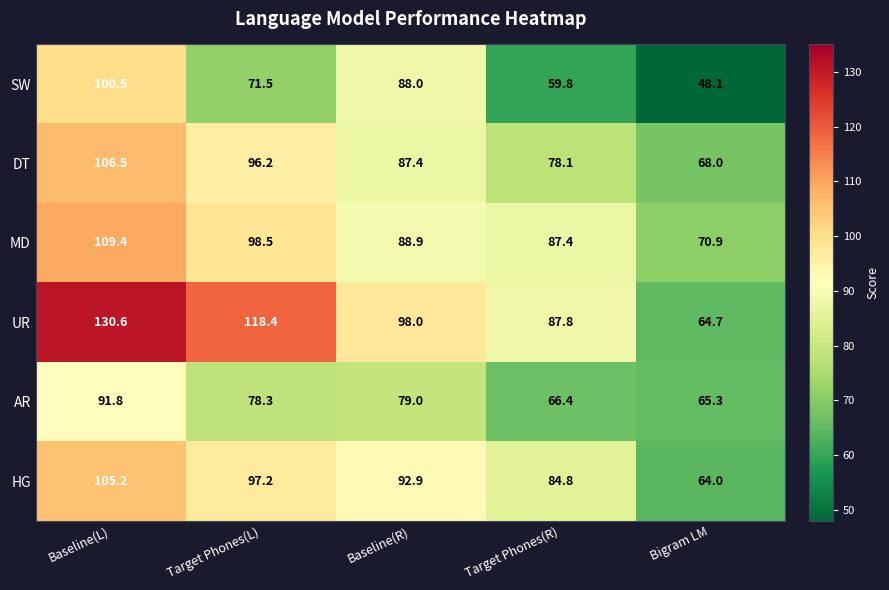

Reading left to right, extract all data points from this chart.

SW: 100.5	71.5	88.0	59.8	48.1
DT: 106.5	96.2	87.4	78.1	68.0
MD: 109.4	98.5	88.9	87.4	70.9
UR: 130.6	118.4	98.0	87.8	64.7
AR: 91.8	78.3	79.0	66.4	65.3
HG: 105.2	97.2	92.9	84.8	64.0